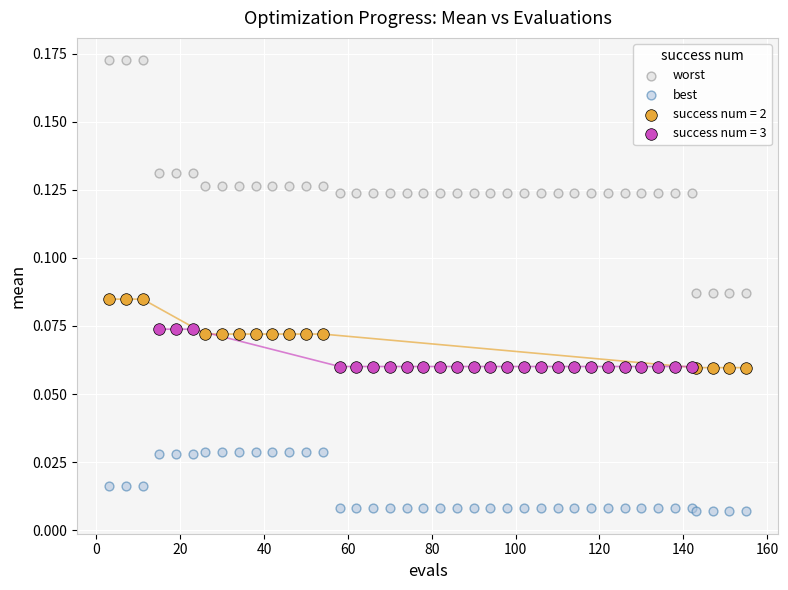

Which series contains the highest Y value?

worst